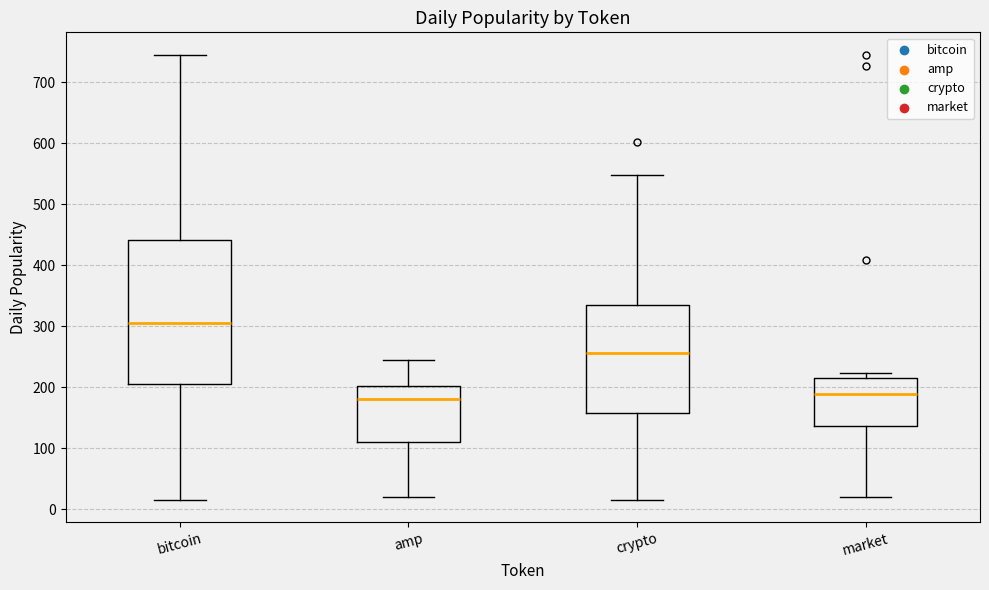

Where is the upper edge of the box for amp on the y-axis? The values are not printed on the chart, so give them approximately, as read against the axis.

200